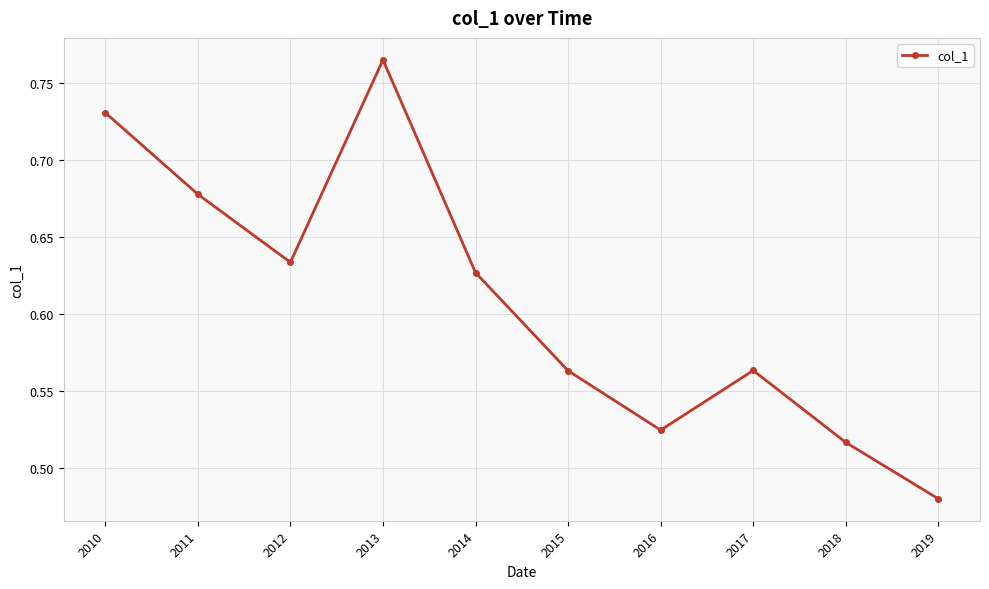

Between 2015 and 2013, which is larger?

2013